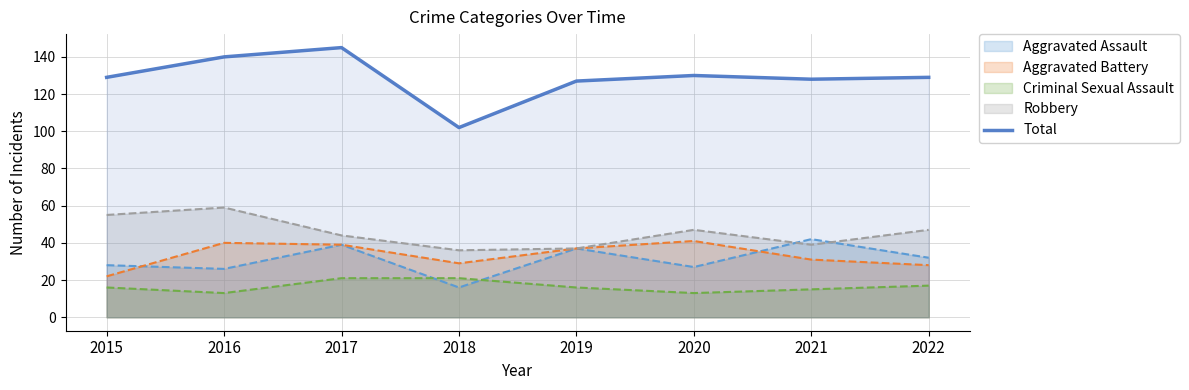

What is the sum of all values?

1030